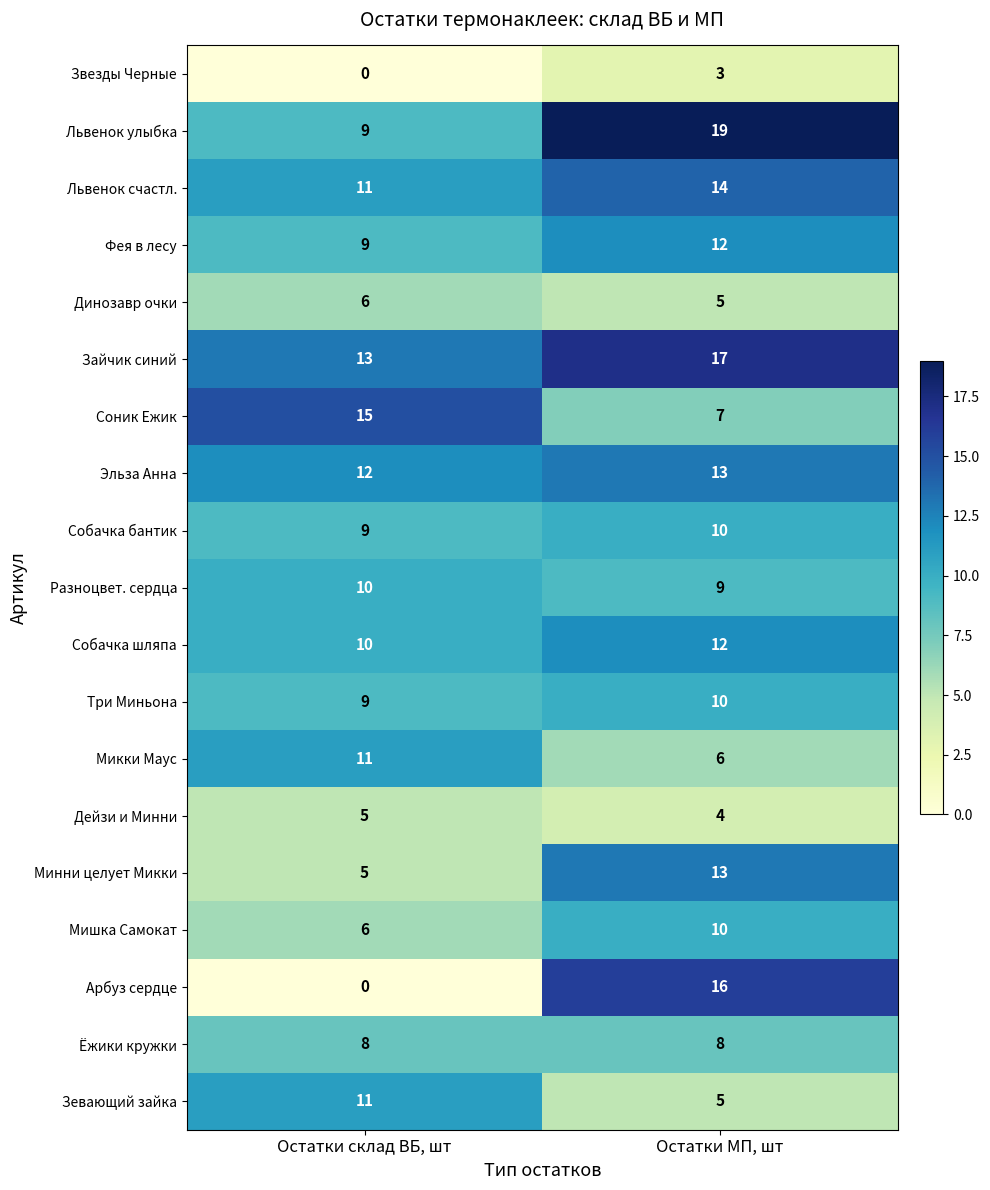

Rank the categories by Собачка шляпа value from highest to lowest.

Остатки МП, шт, Остатки склад ВБ, шт